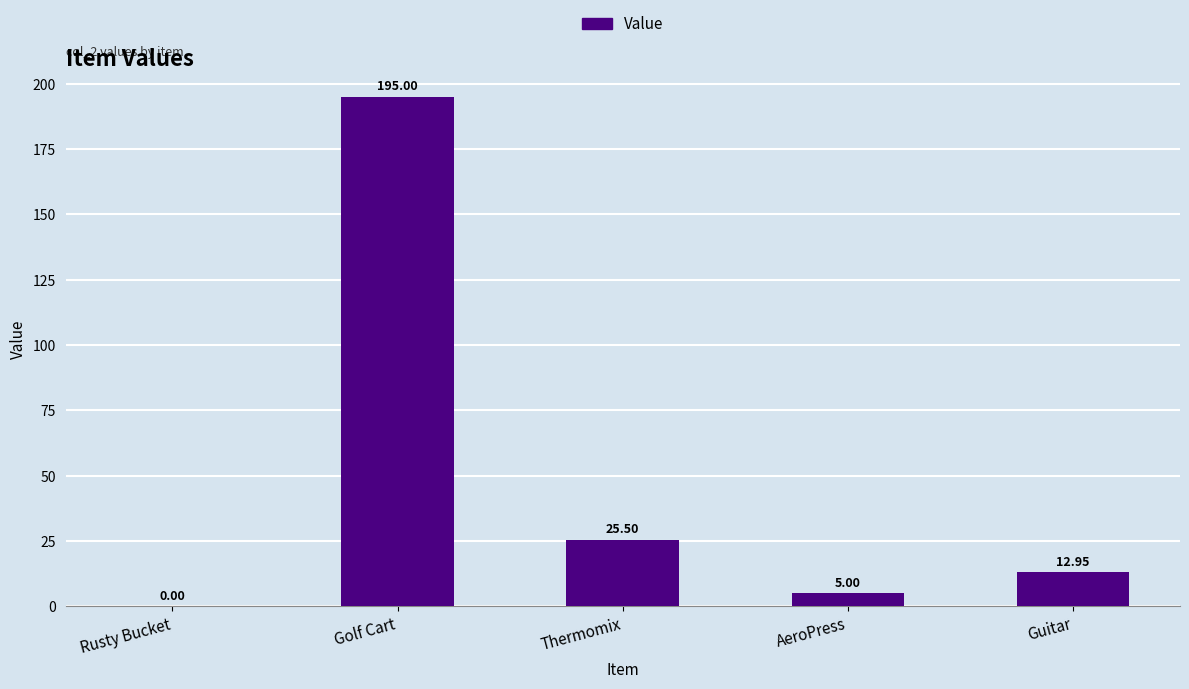

Where is the data nearest to the value 97?

Thermomix